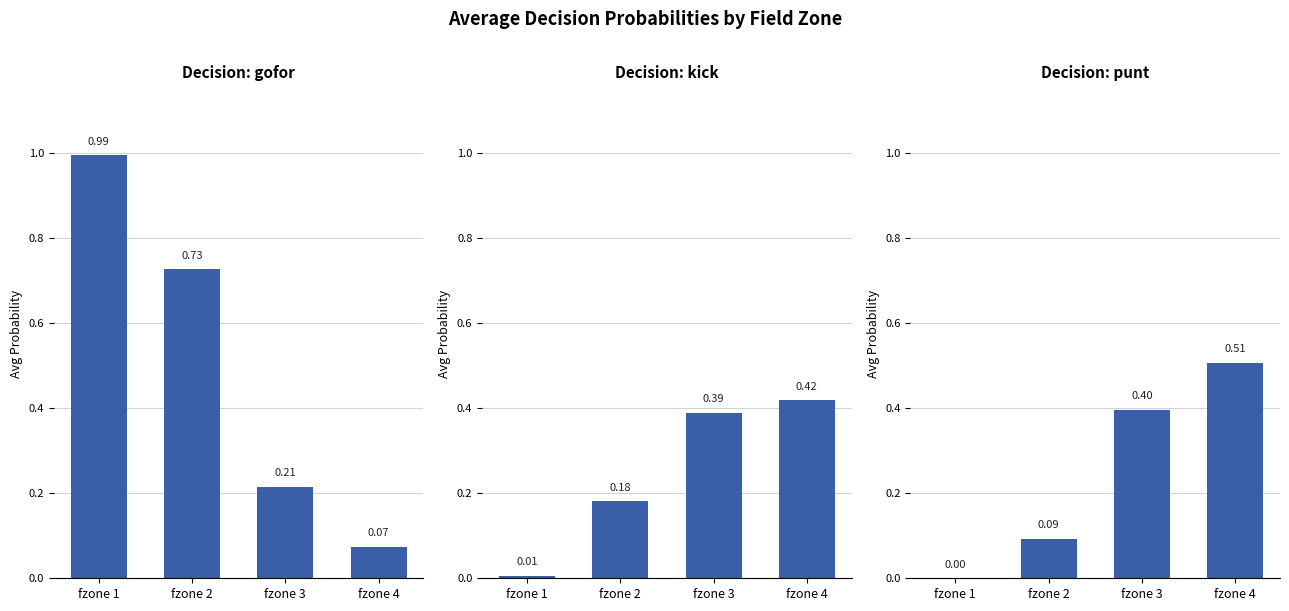

What is the difference between the second highest and minimum values in the gofor series?

0.7